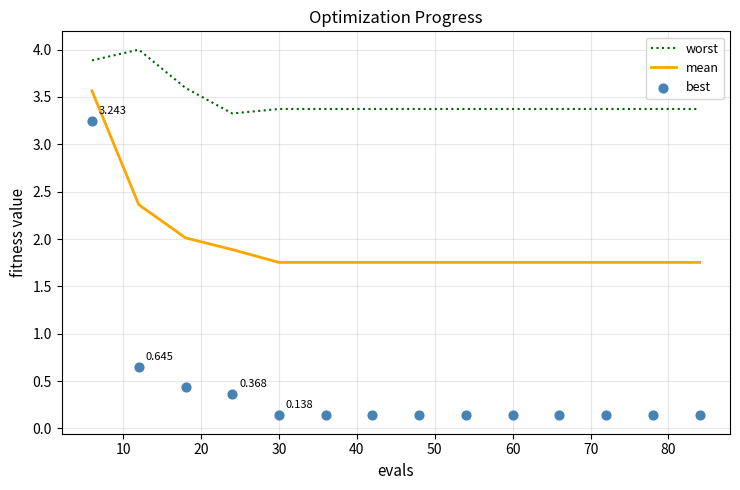

What are all the series names shown in the legend?

worst, mean, best